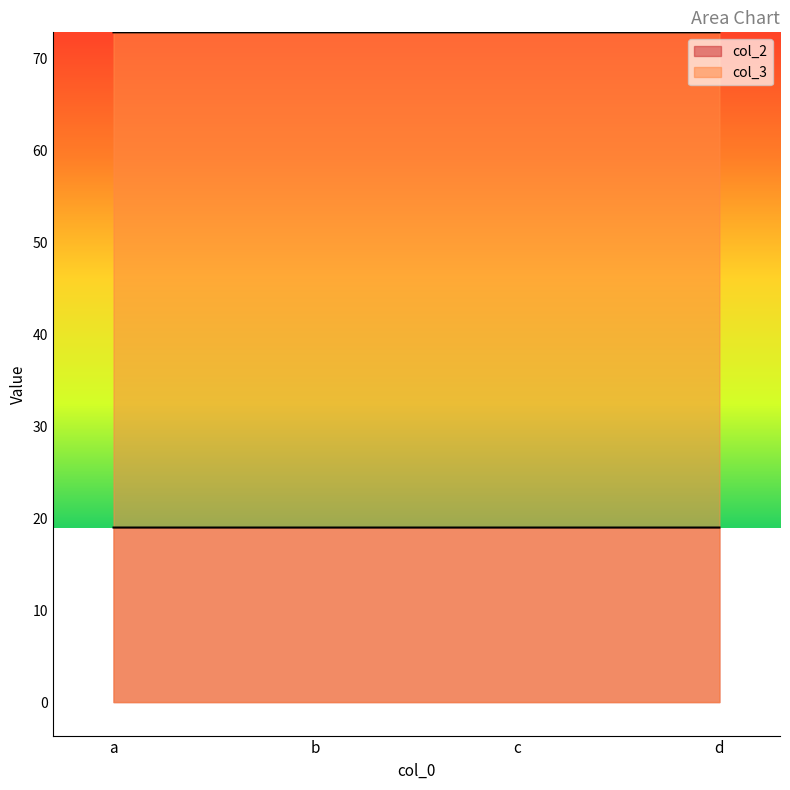

Reading right to left, list all the values displayed in this chart.

col_2: 19.0	19.0	19.0	19.0
col_3: 72.8	72.8	72.8	72.8